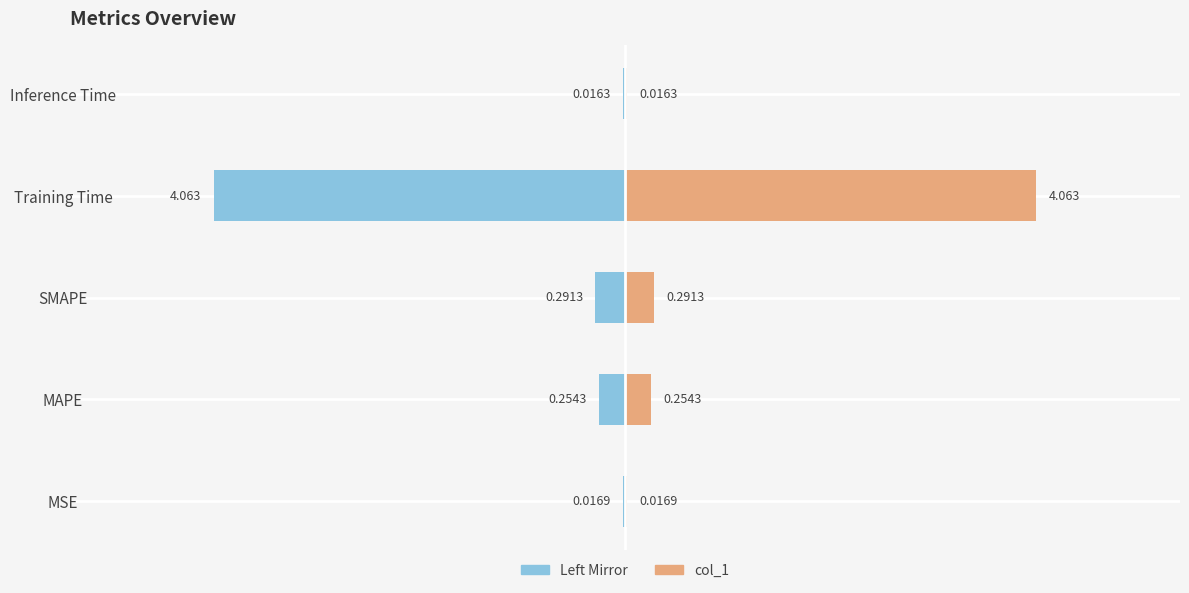

What is the sum of all col_1 values?

4.6